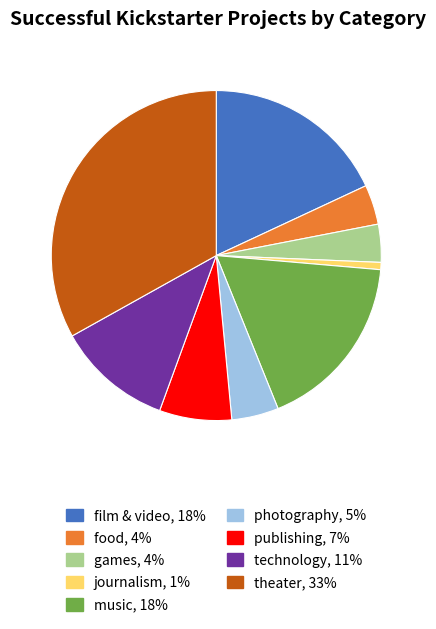

Does theater represent more than half of the total?

No